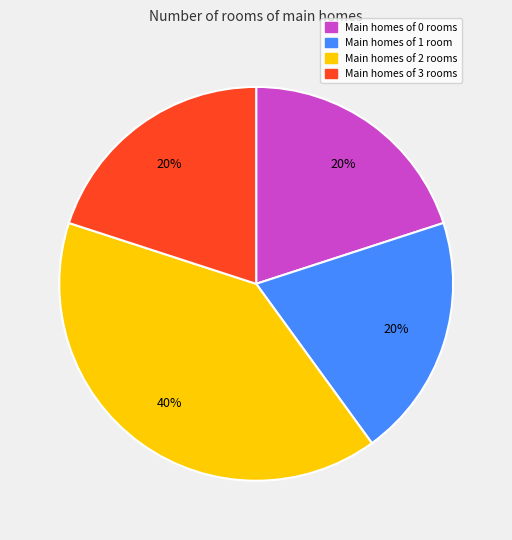

To the nearest percent, what is the difference between the largest and smallest slice percentages?

20%